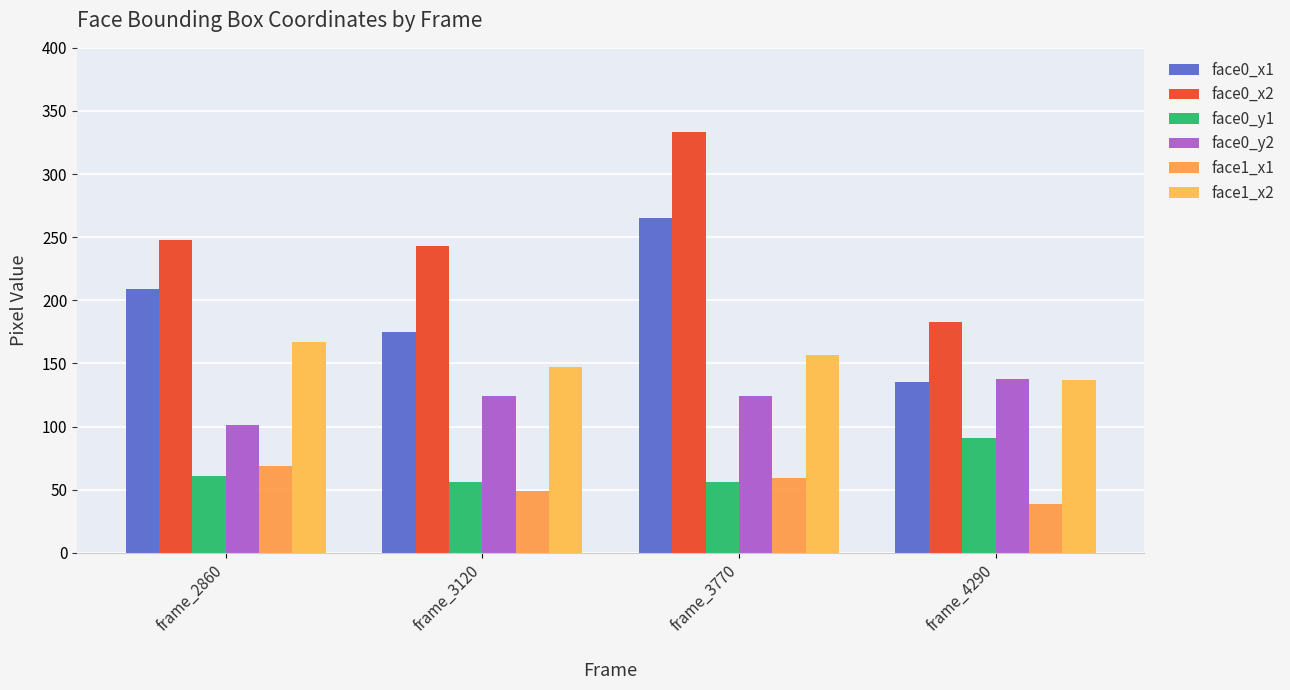

What is the minimum value for face0_x1?

135